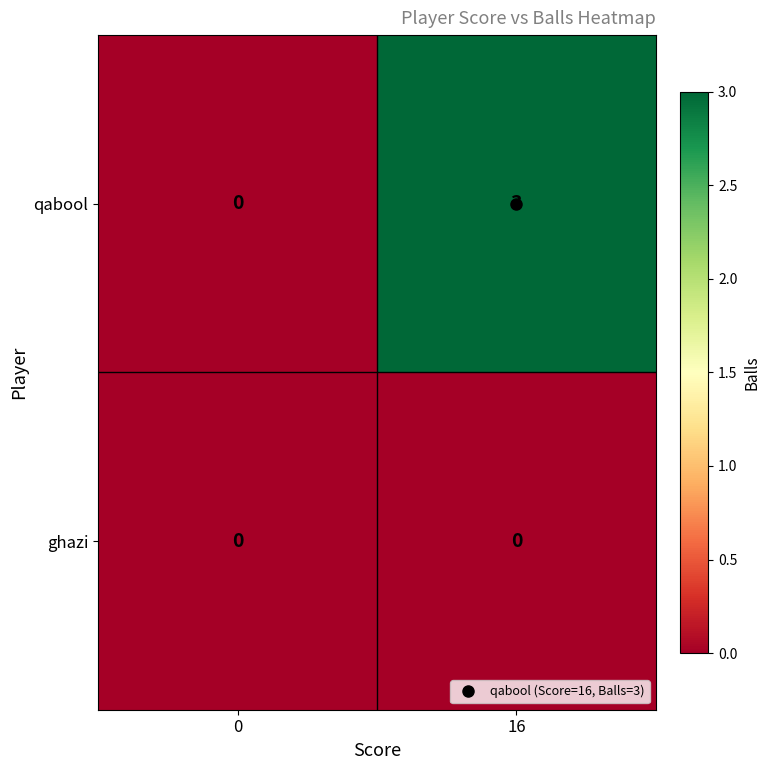

Rank the series by their maximum value, from highest to lowest.

qabool, ghazi